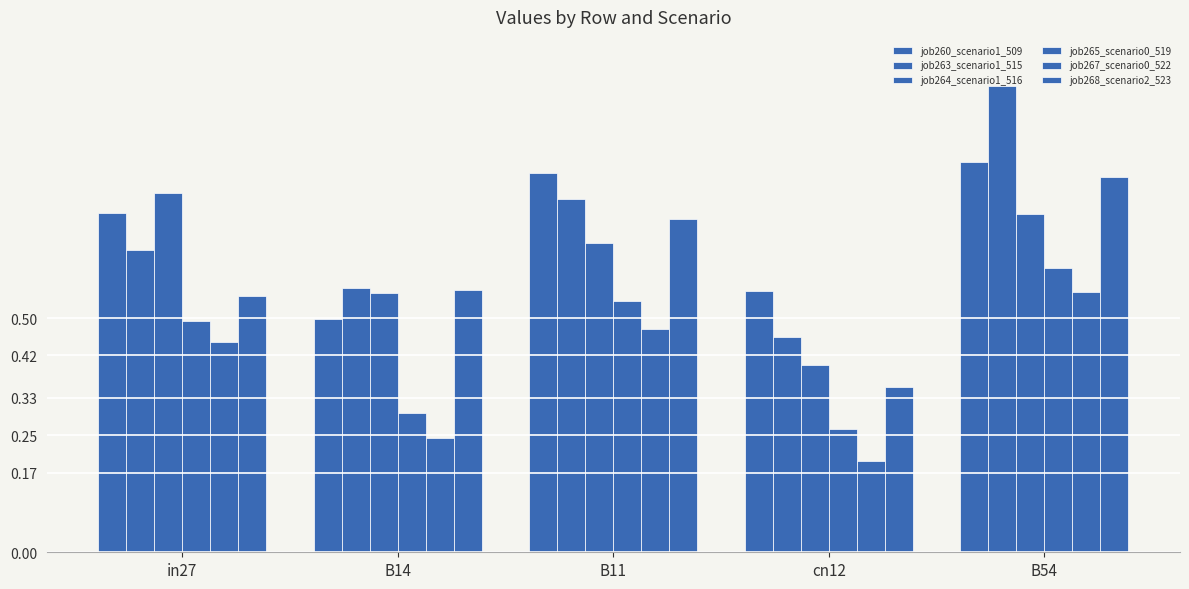

At which category does the chart reach its peak across all series?

B54